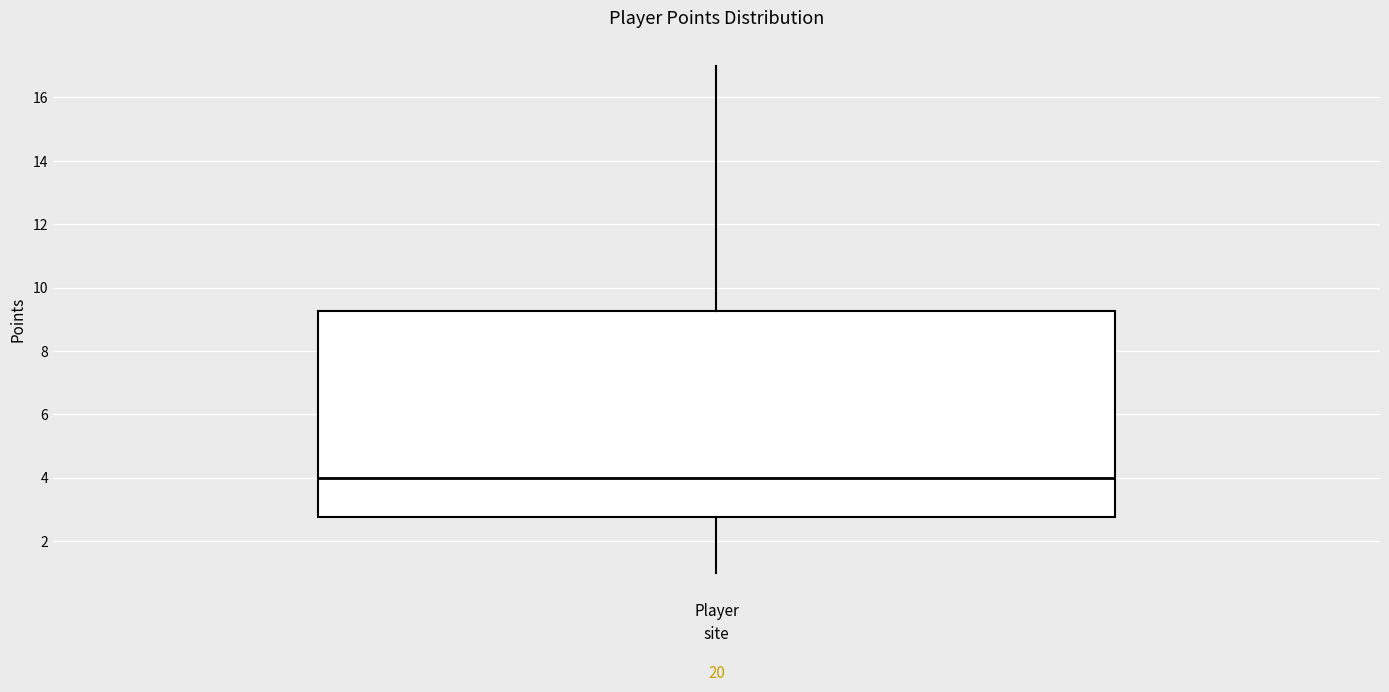

Where is the upper edge of the box for Player on the y-axis? The values are not printed on the chart, so give them approximately, as read against the axis.

9.2